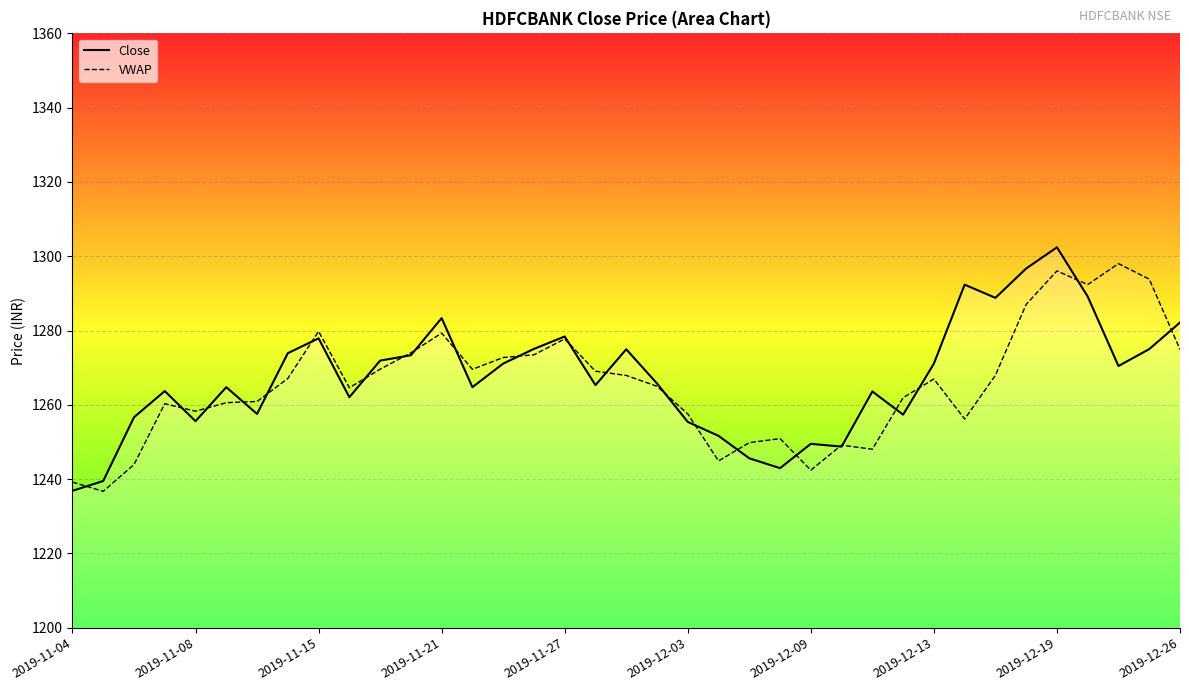

How many series are shown in this chart?

2